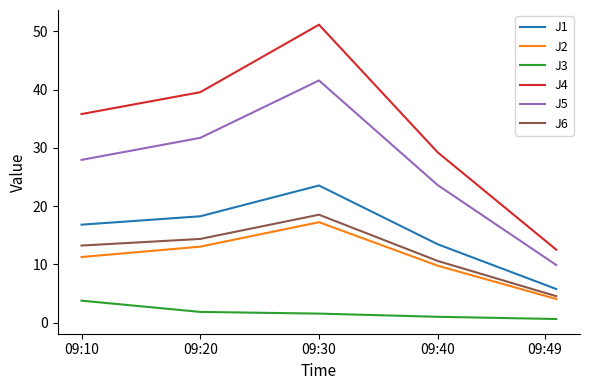

True or false: J5 and J3 intersect in this chart.

False